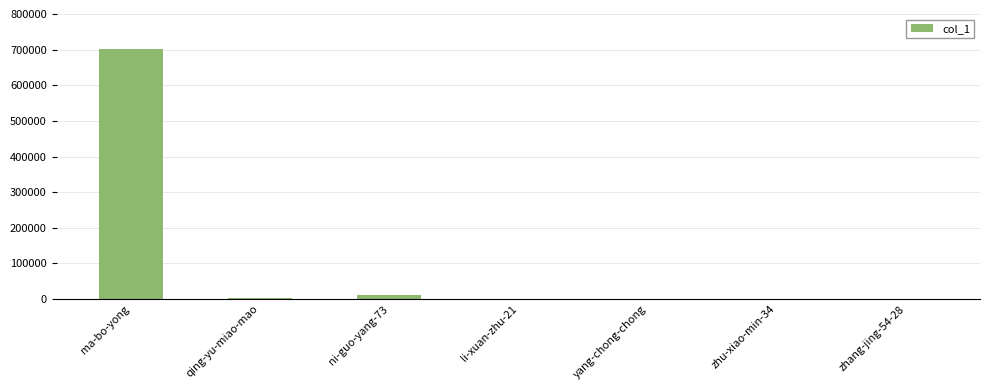

At which category does the chart reach its peak across all series?

ma-bo-yong